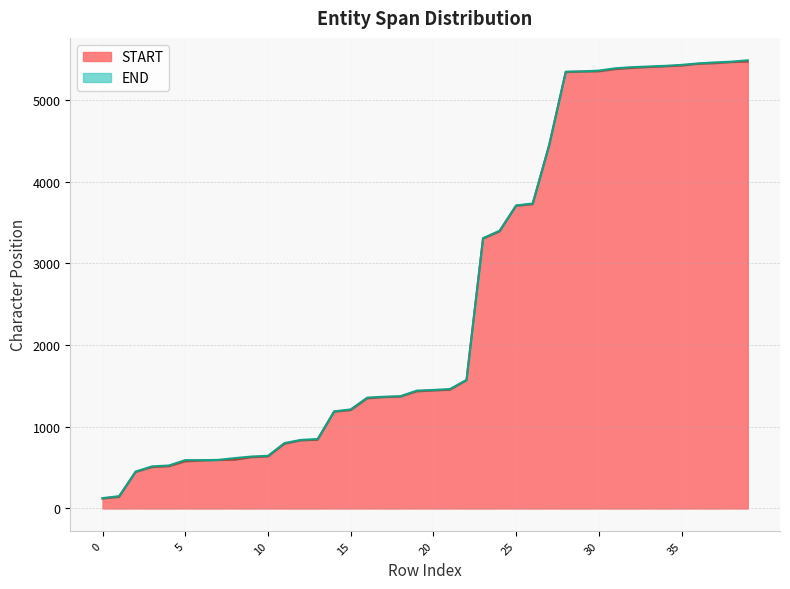

Rank the series at 3 from highest to lowest value.

END, START